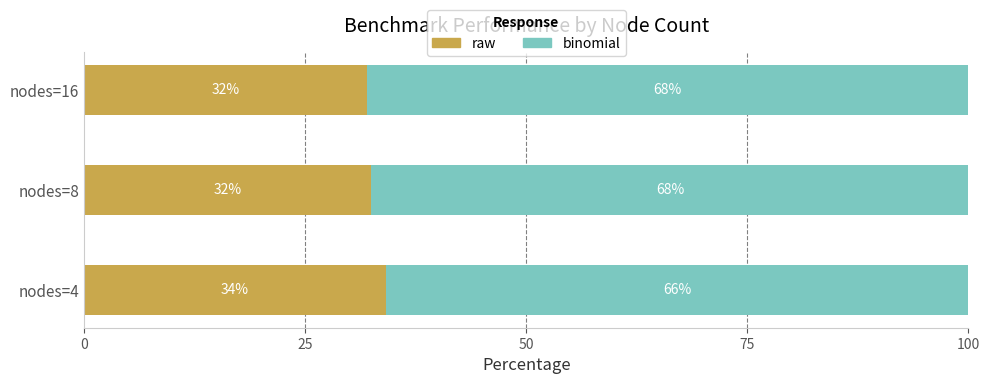

The value of raw at nodes=4 is 60.4. True or false?

False